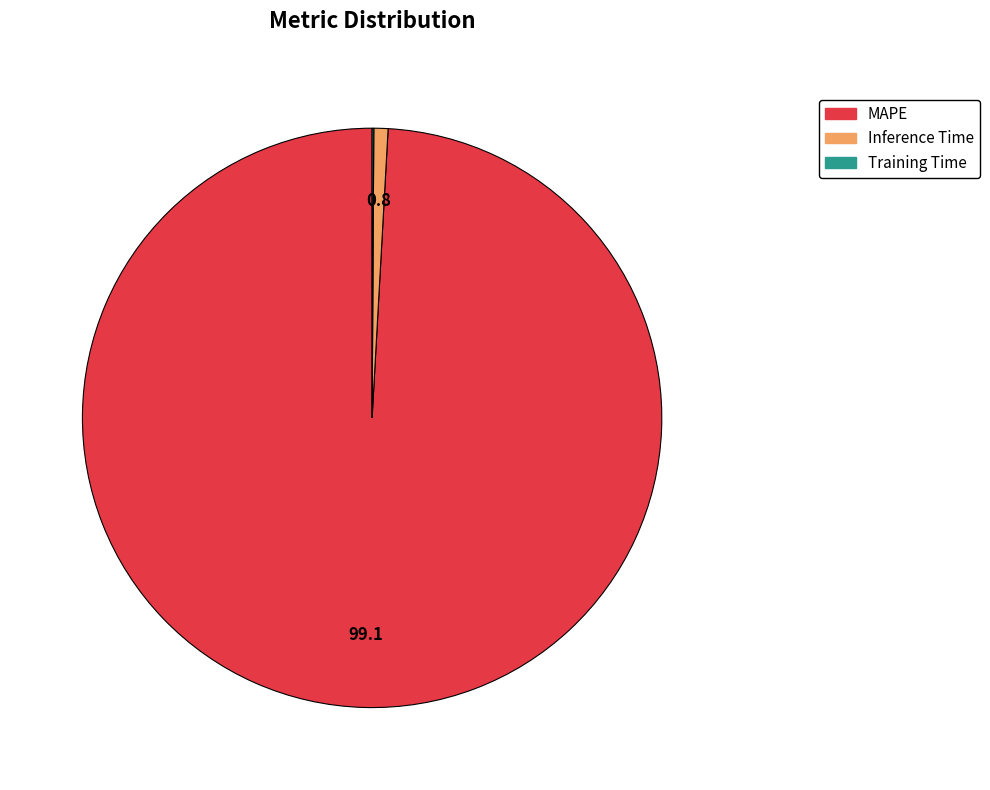

Which slice is the largest?

MAPE